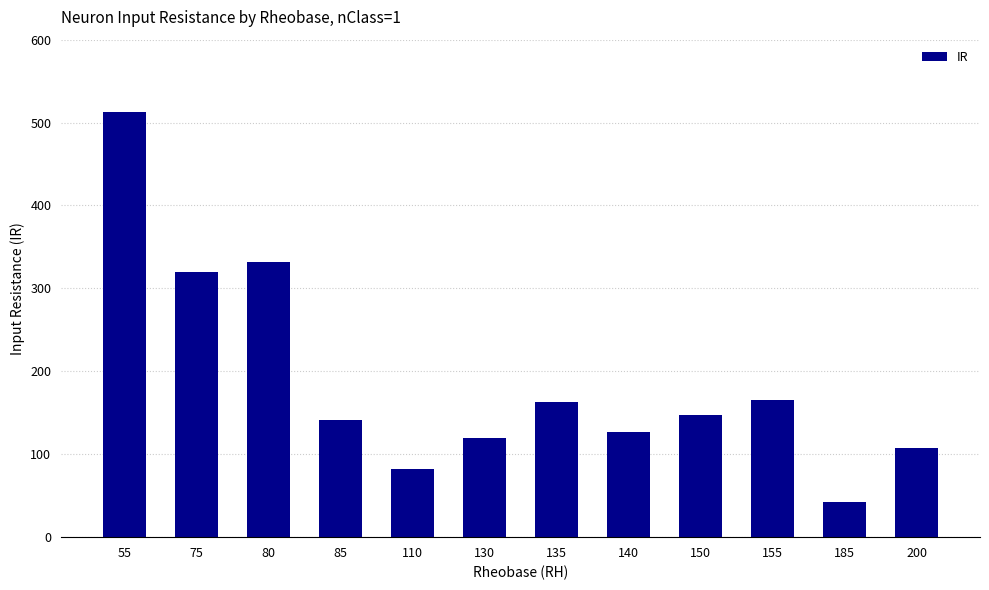

Approximately how many times larger is the value at 140 compared to 200?

1.2